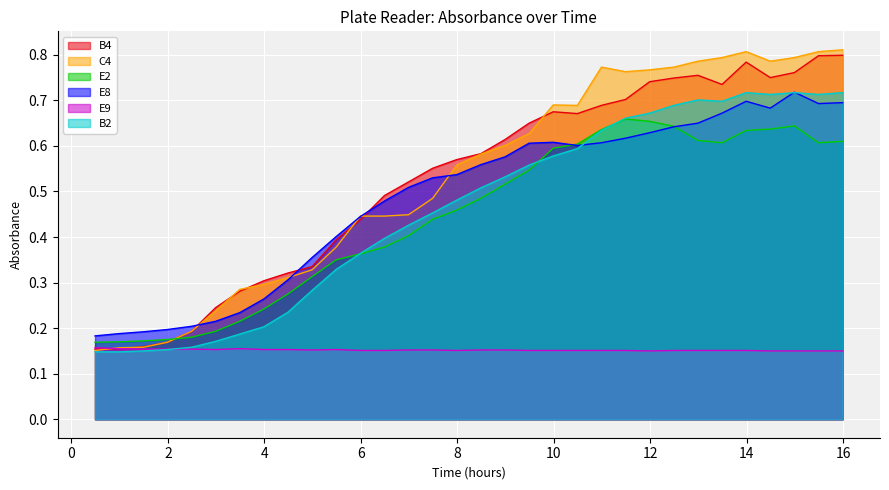

Rank the categories by E9 value from highest to lowest.

0.49, 0.99, 3.49, 1.49, 1.99, 2.49, 2.99, 3.99, 4.49, 5.49, 4.99, 6.99, 7.49, 8.49, 8.99, 5.99, 6.49, 7.99, 9.49, 9.99, 10.49, 10.99, 11.49, 12.49, 12.99, 13.49, 13.99, 11.99, 14.49, 14.99, 15.49, 15.99